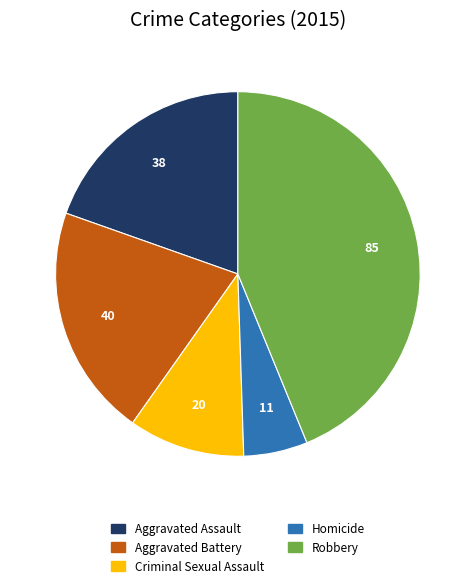

Approximately how many times larger is the value at Homicide compared to Aggravated Assault?

0.3